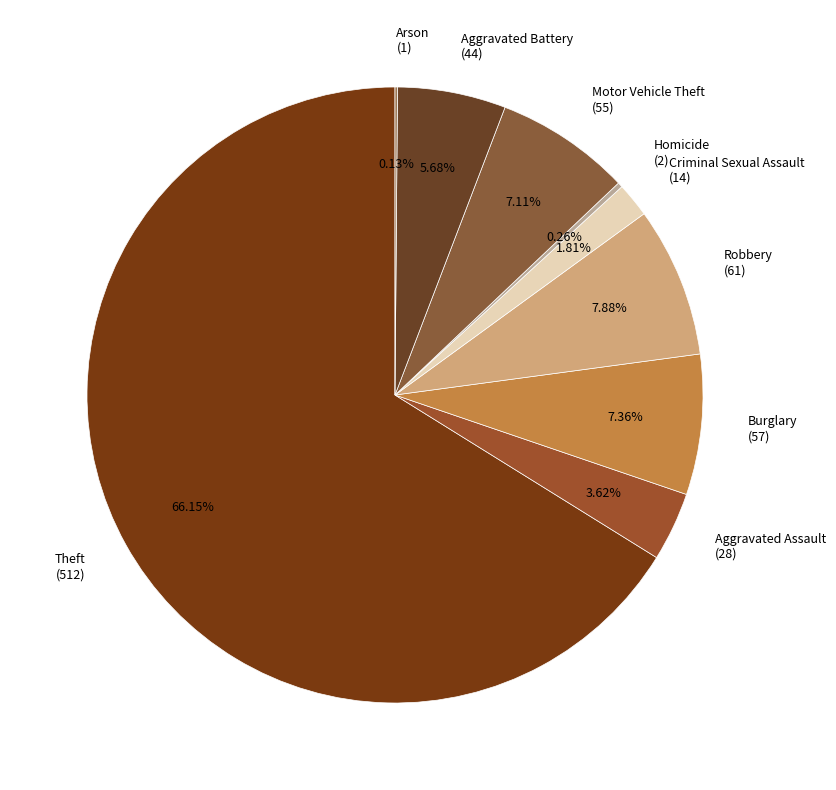

Between Criminal Sexual Assault (14) and Theft (512), which is larger?

Theft (512)